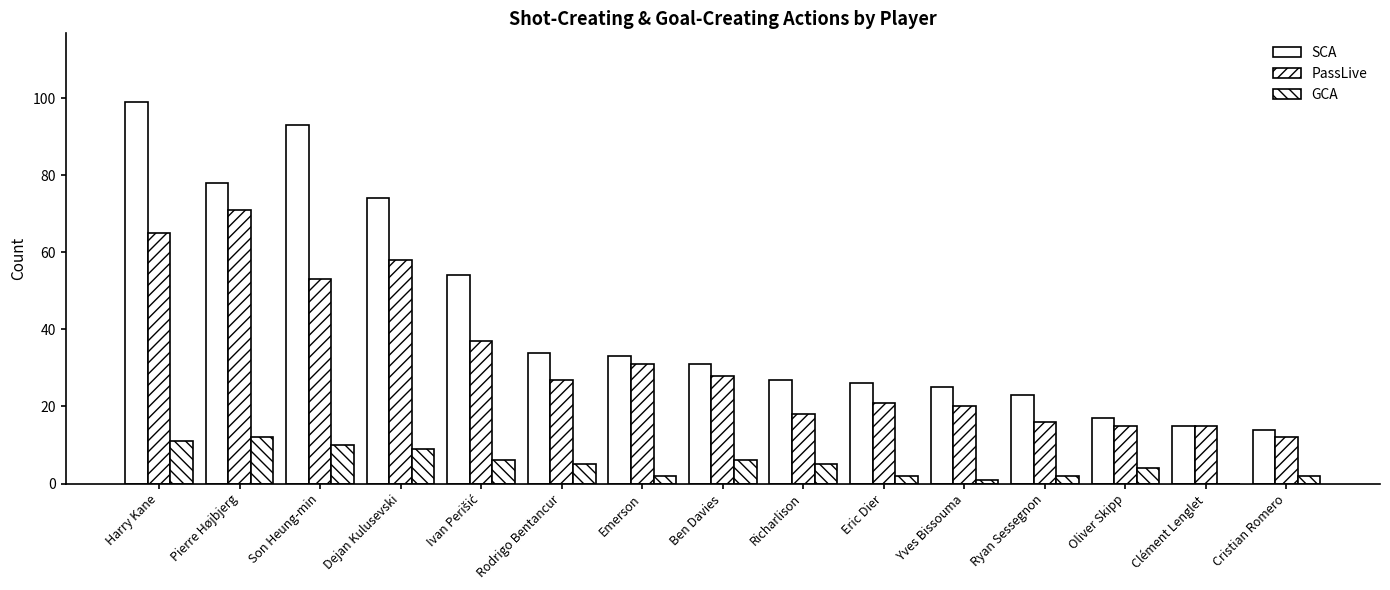

Is it true that GCA equals 3 at Cristian Romero?

False